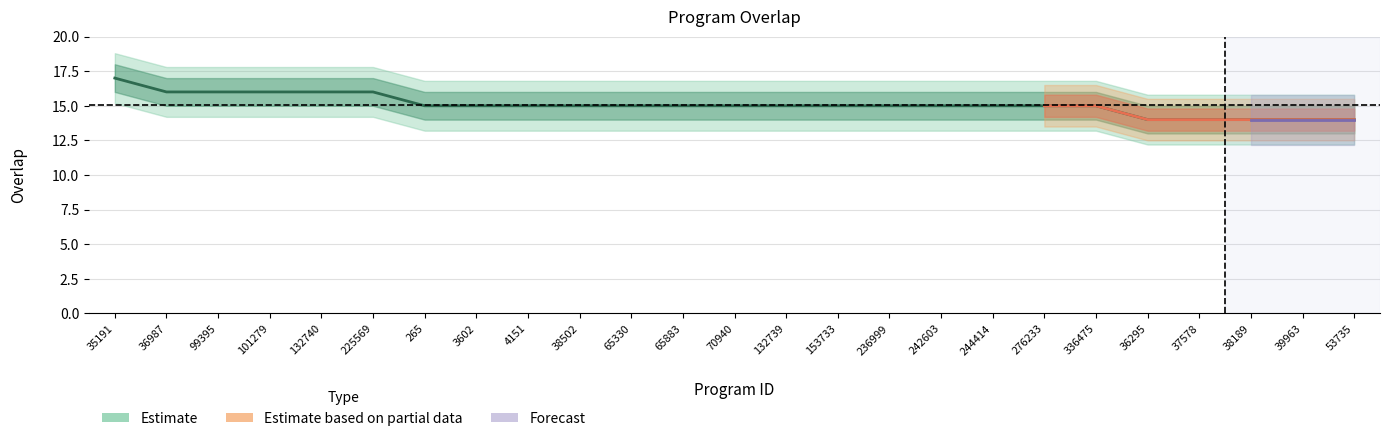

Which category has the lowest value across all series?

36295